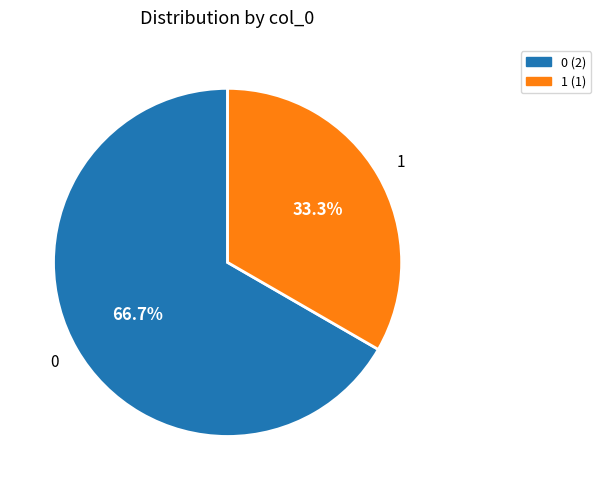

Rank the categories by value from highest to lowest.

0, 1